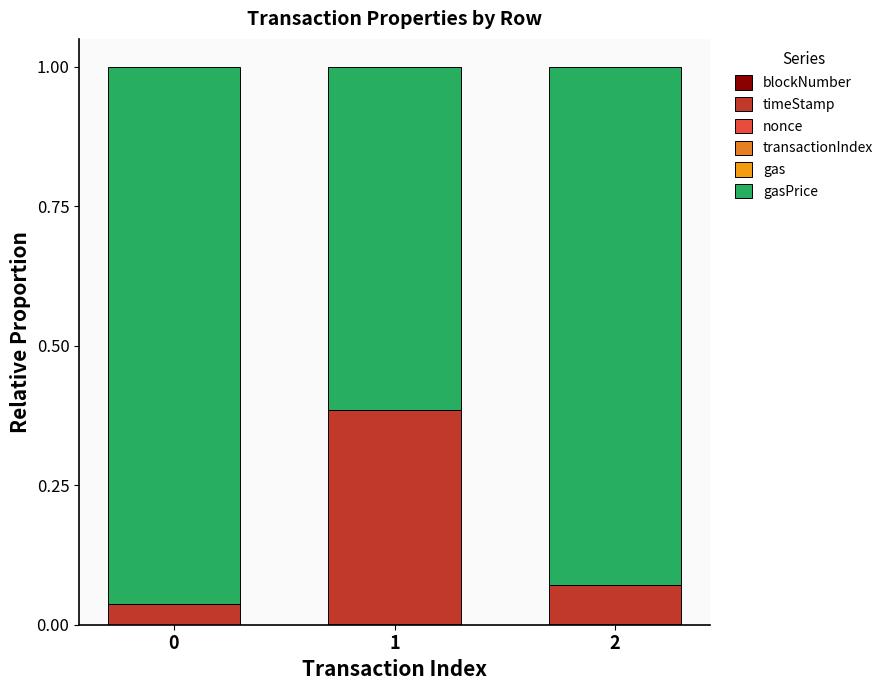

What is the sum of the gasPrice values at 1 and 2?

1.5